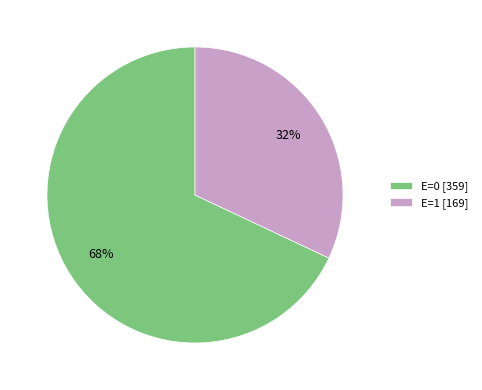

To the nearest percent, what is the average slice percentage?

50%